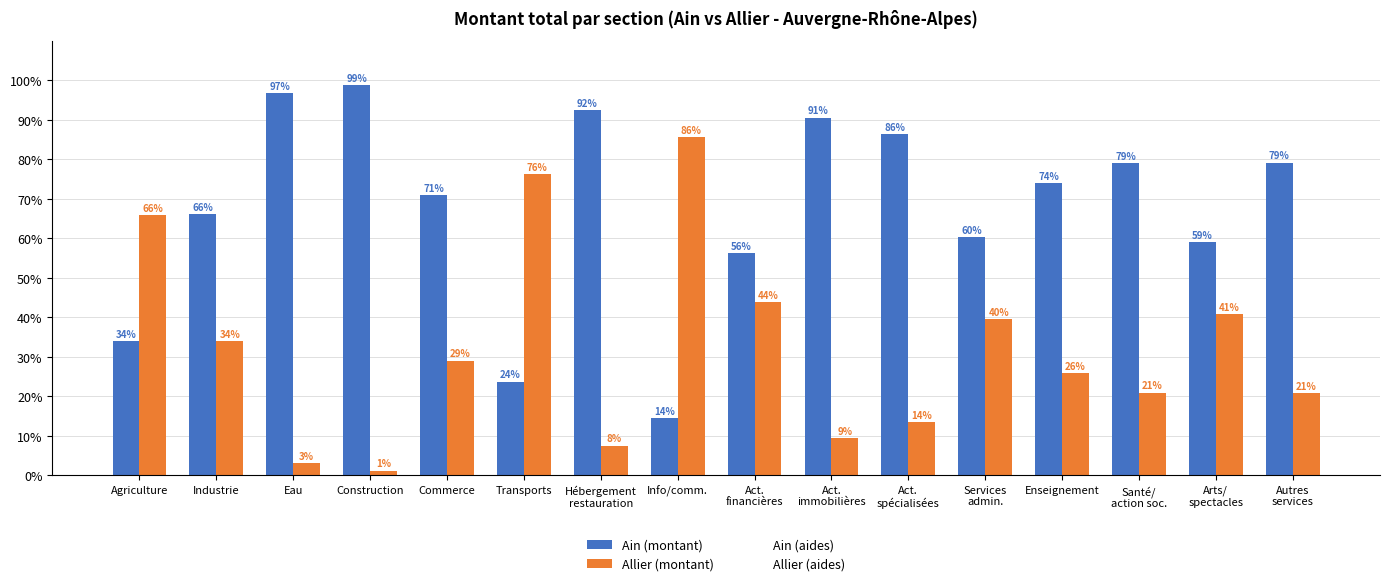

At Transports, list the series in order from smallest to largest.

Ain (montant), Allier (montant)